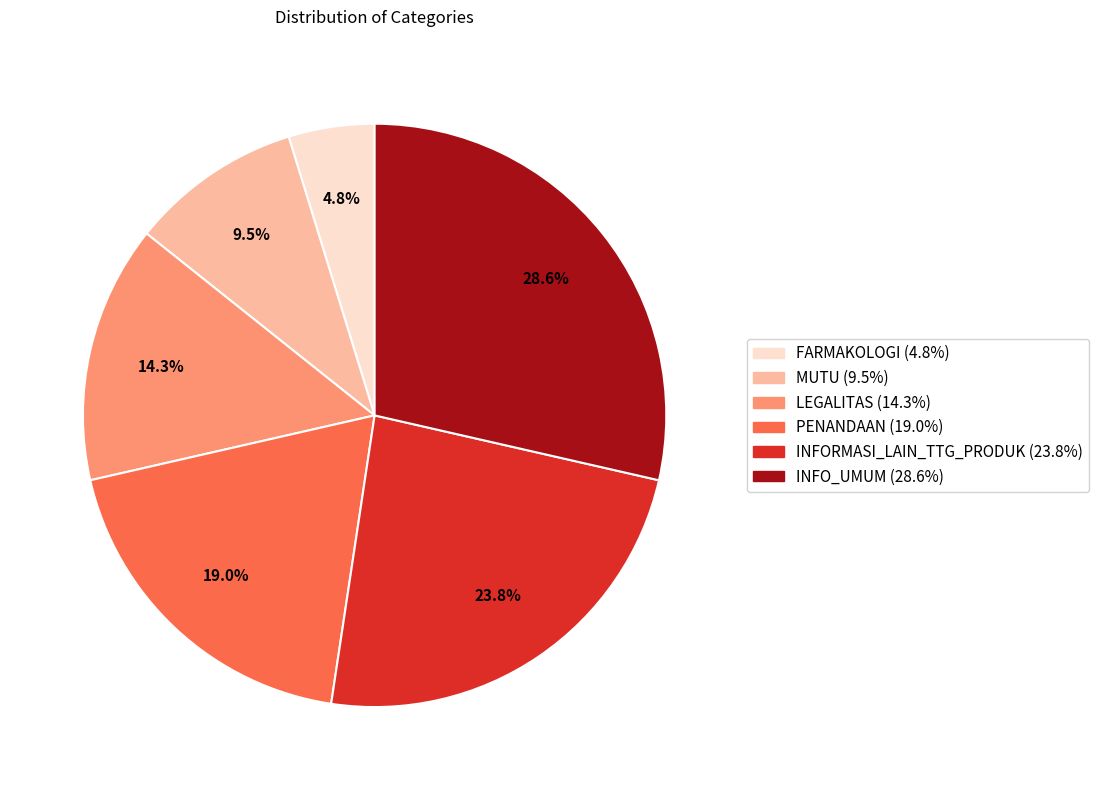

Count the number of slices in the pie.

6